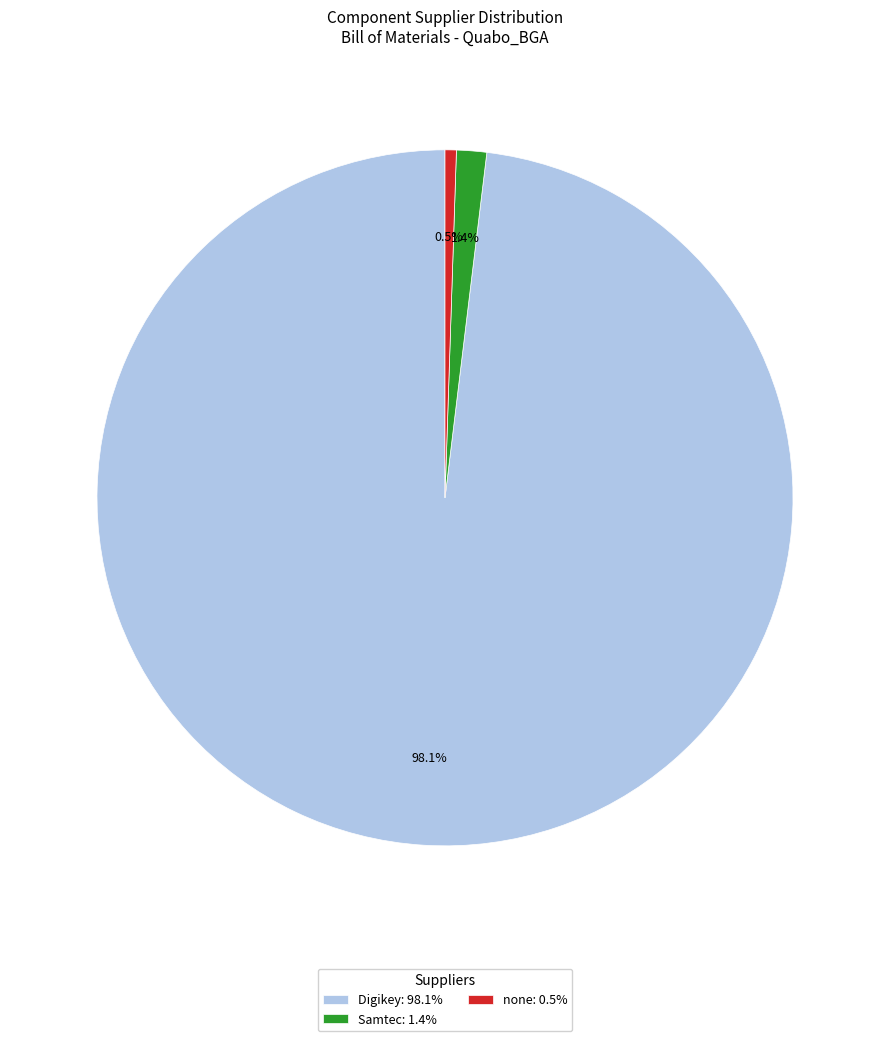

What portion of the pie excludes Samtec: 1.4%?

98.6%